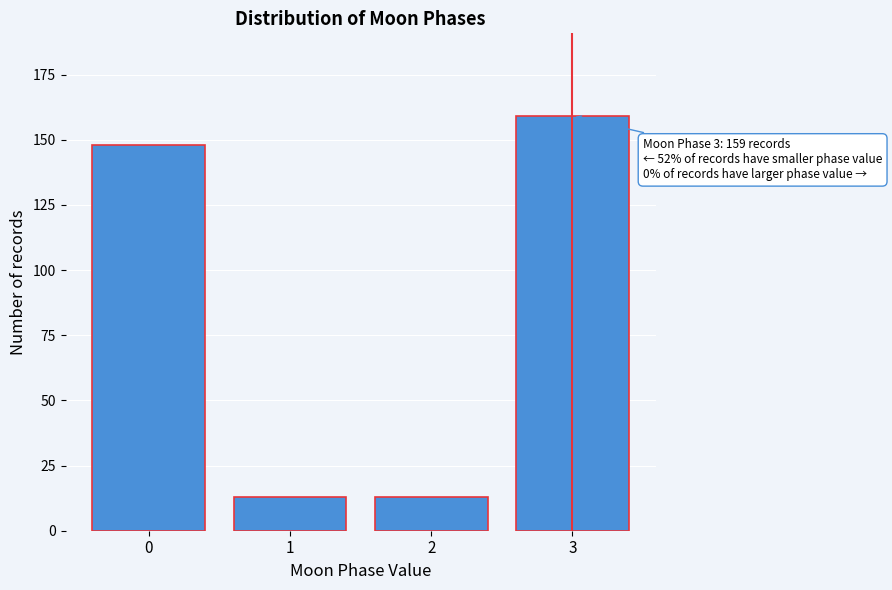

Reading left to right, list all the values displayed in this chart.

148	13	13	159